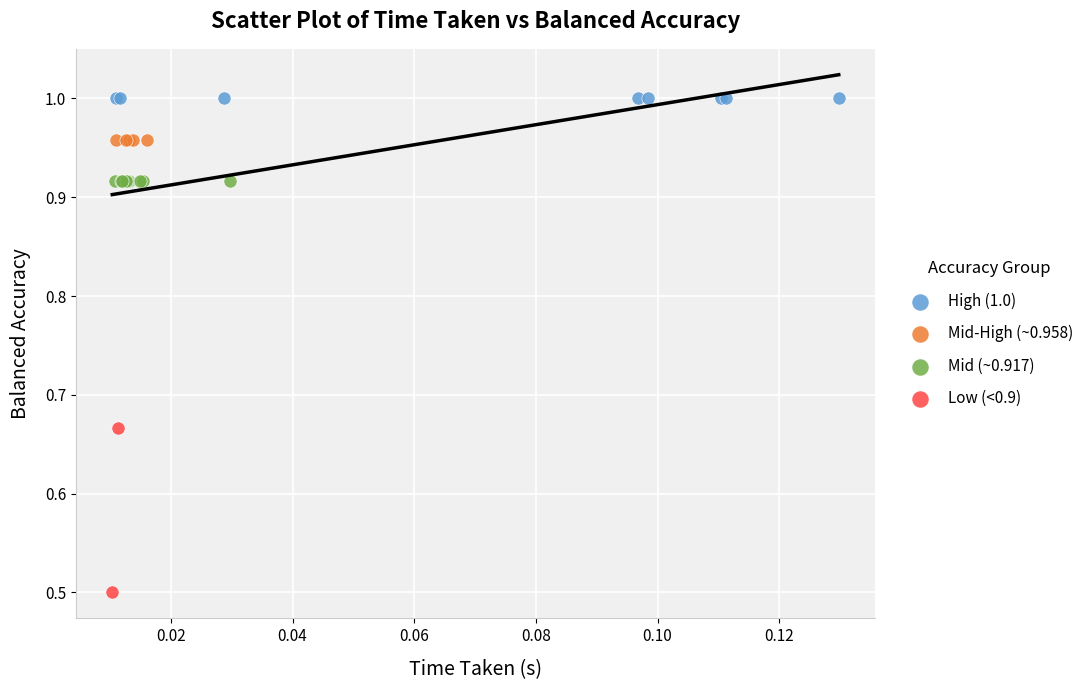

Which series contains the lowest Y value?

Low (<0.9)